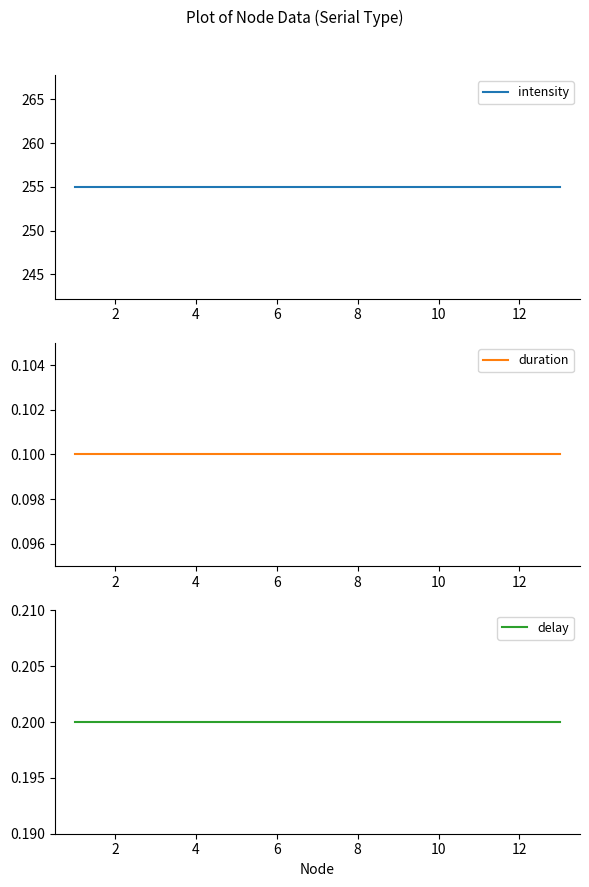

True or false: delay and intensity intersect in this chart.

False